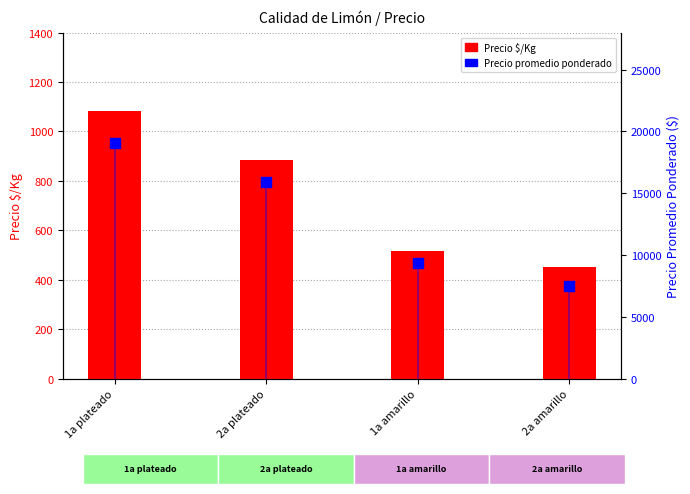

Which series reaches the minimum Y coordinate?

Precio $/Kg